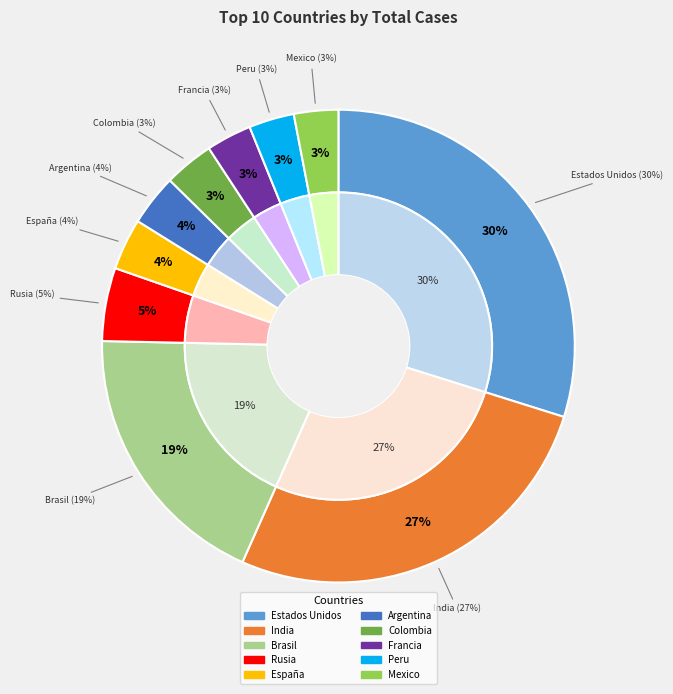

What is the ratio of the value at Francia to the value at Argentina?

0.9